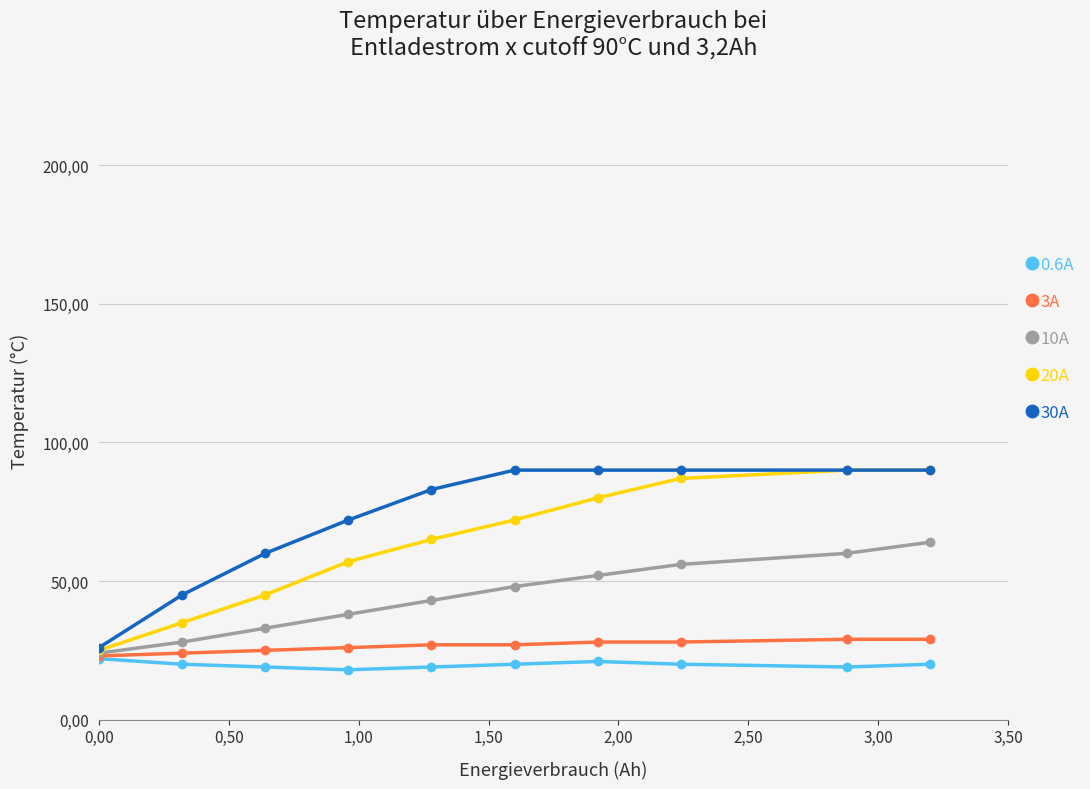

Does the chart have visible grid lines?

Yes